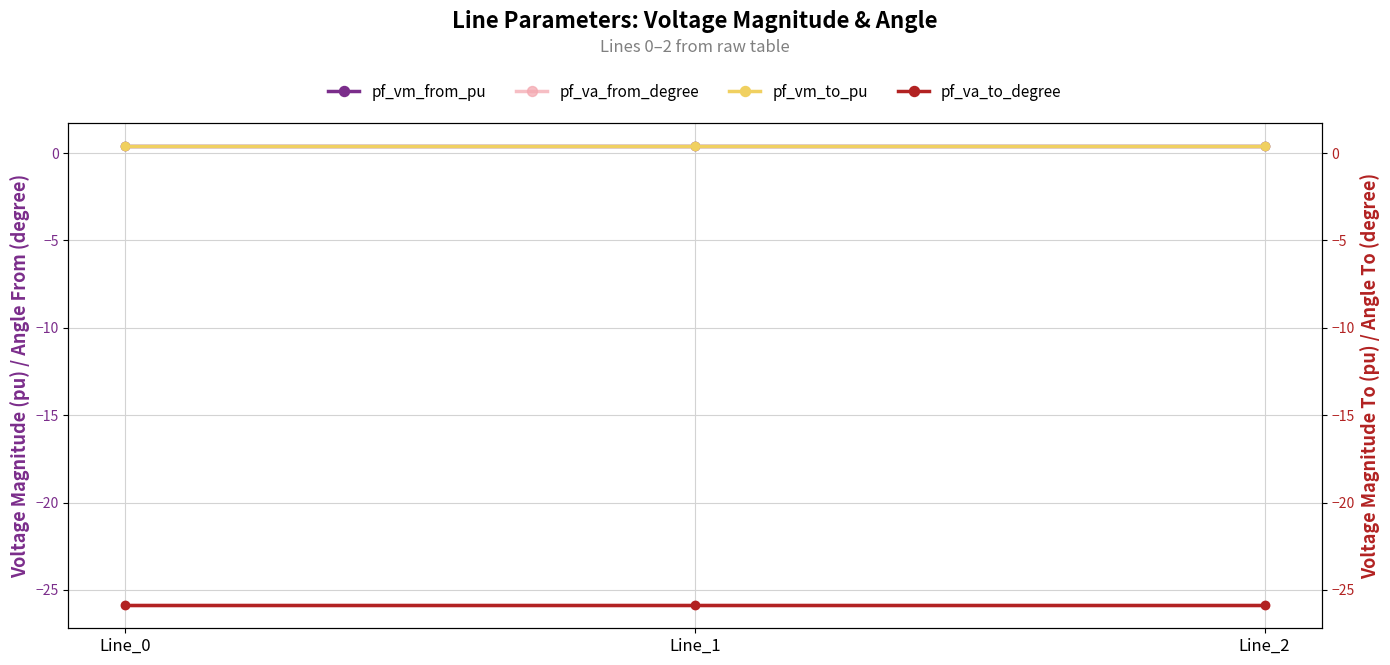

Which category has the highest value across all series?

Line_1